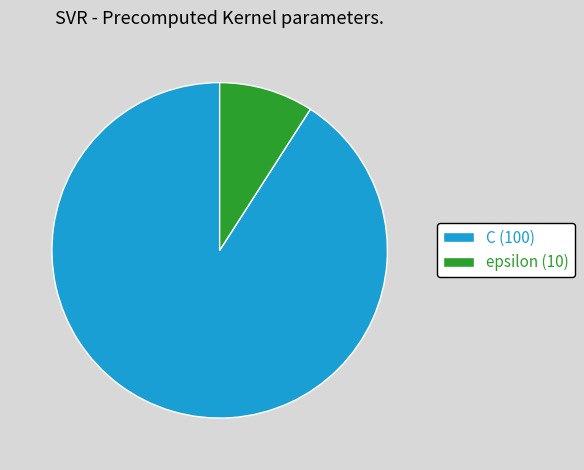

The epsilon slice represents 9% of the pie. True or false?

True